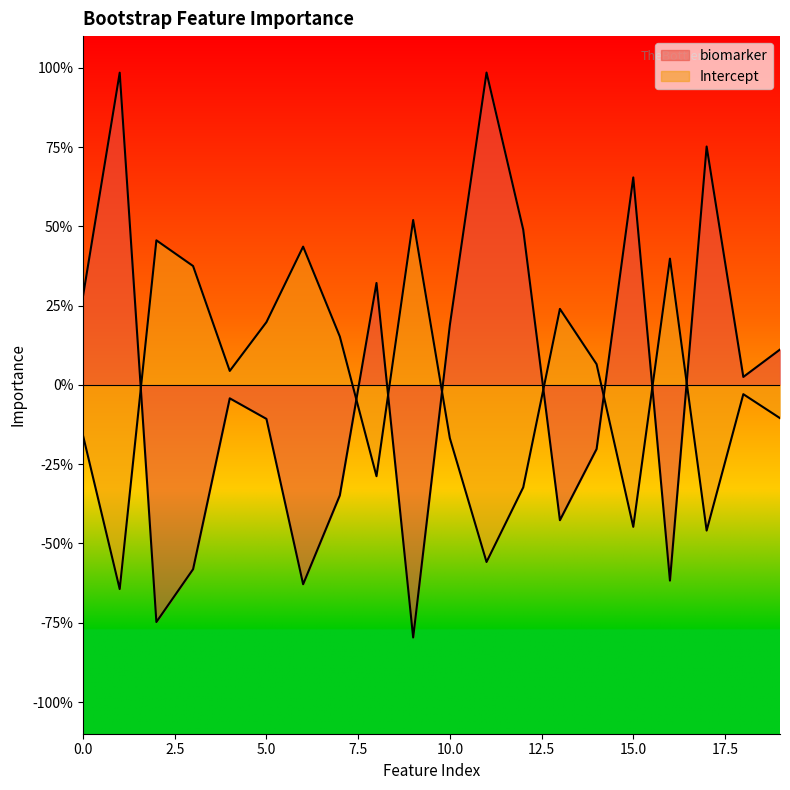

Between 16 and 19, which series saw the biggest shift?

biomarker